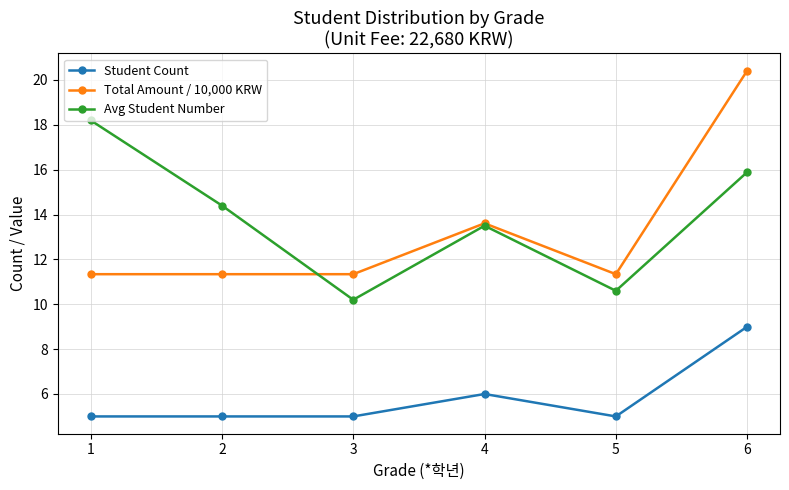

What is the average value of the Avg Student Number series?

13.8